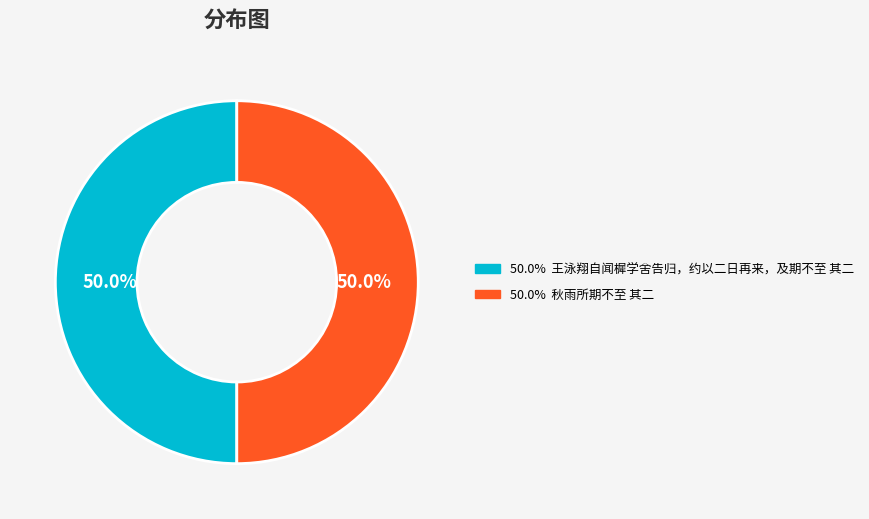

How many slices are in this pie chart?

2